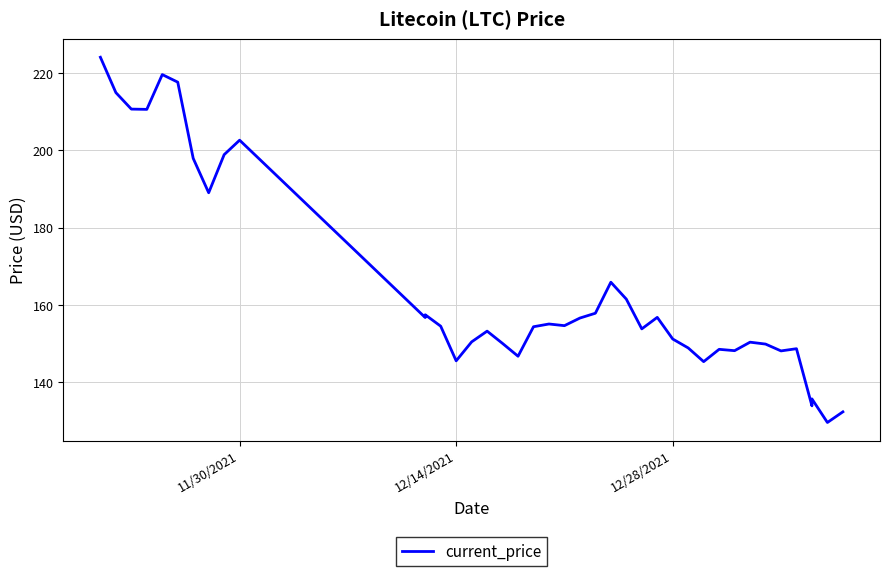

Is this an area chart (filled region under the line)?

No